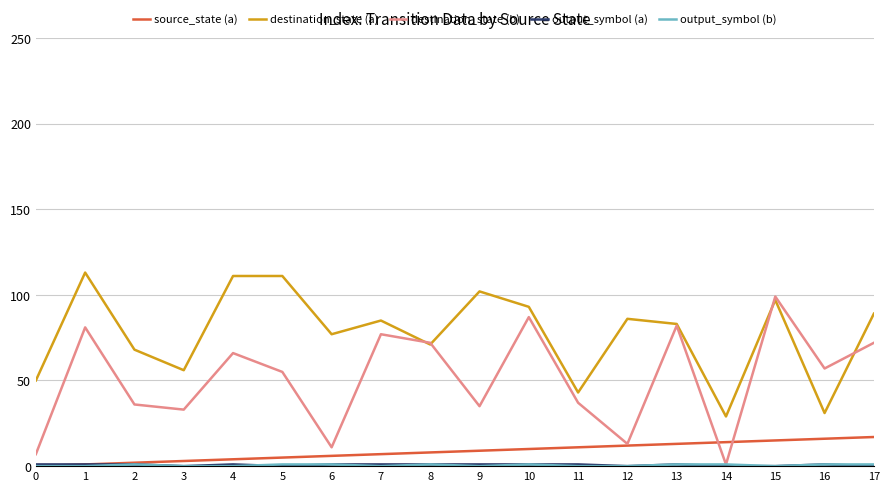

What is the lowest value of the destination_state (a) series?

29